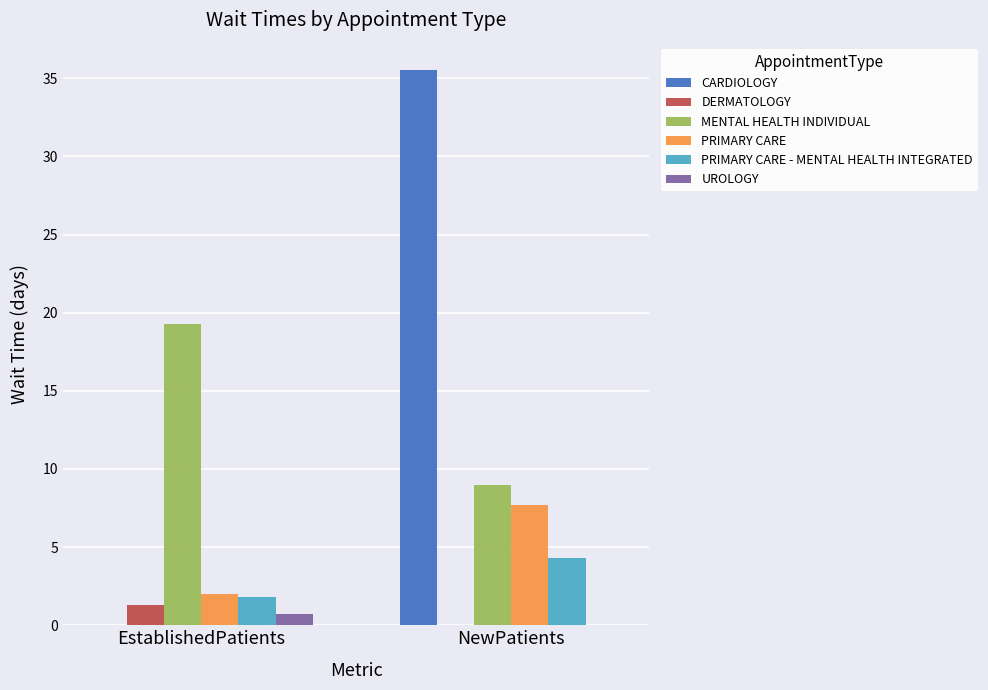

Where is PRIMARY CARE nearest to the value 4?

EstablishedPatients